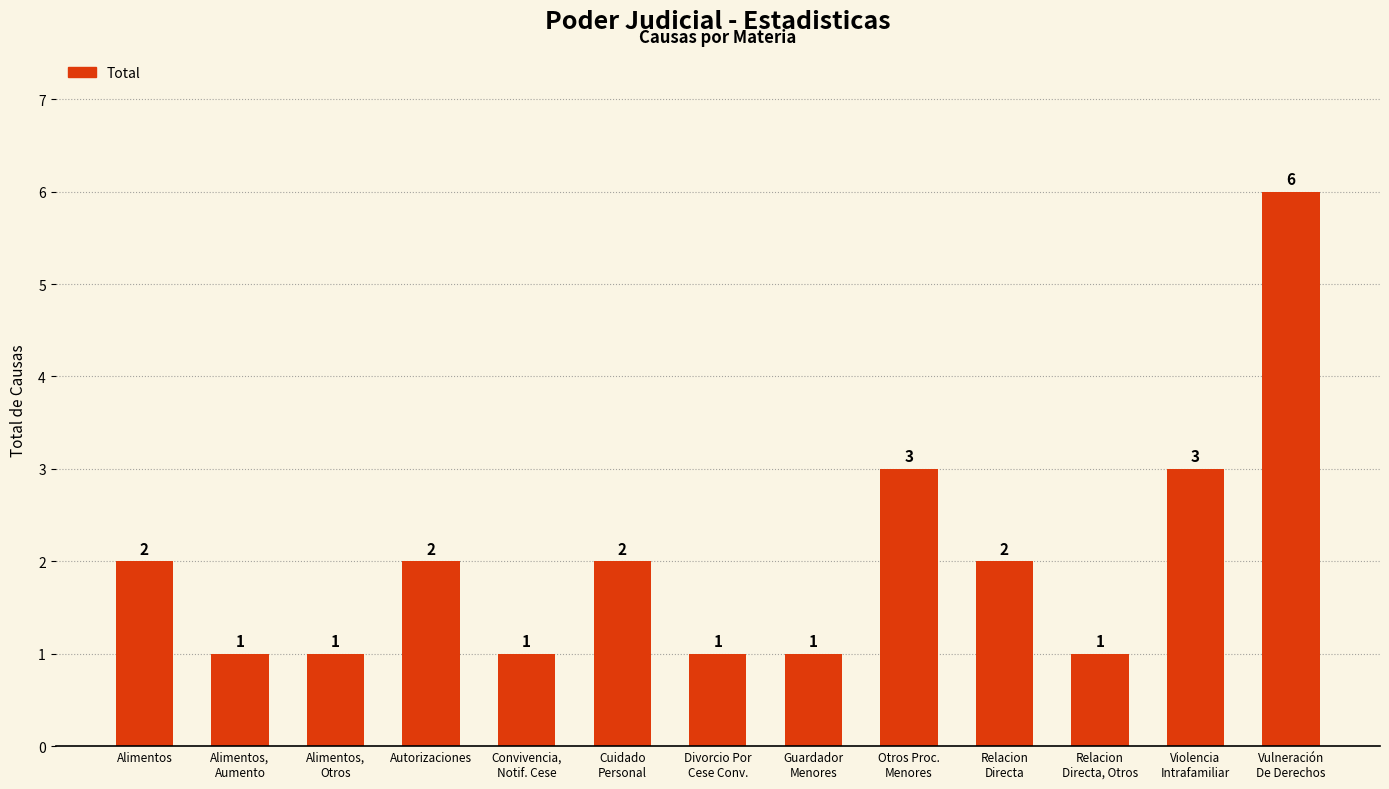

How many data points are less than 2?

6